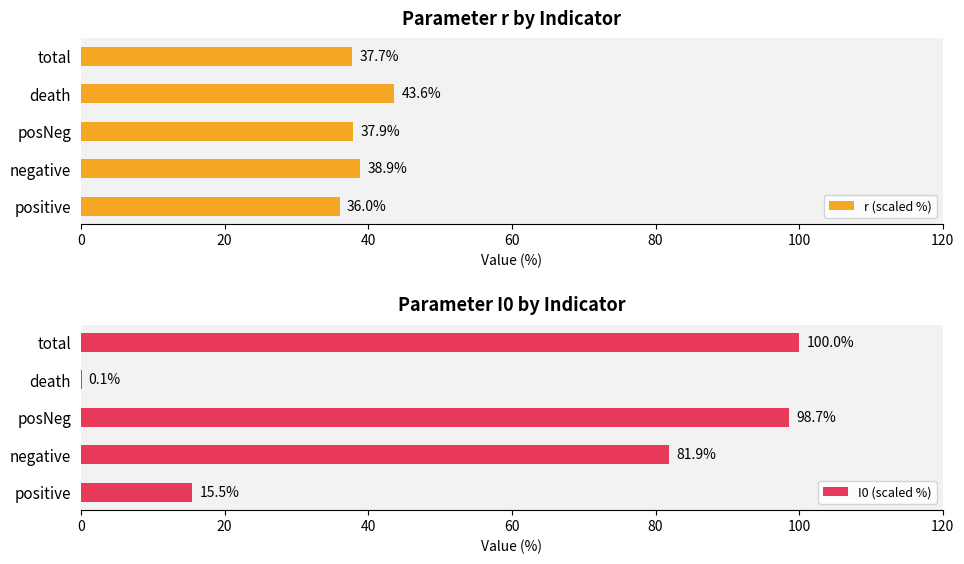

Which series has the widest spread of values?

I0 (scaled %)